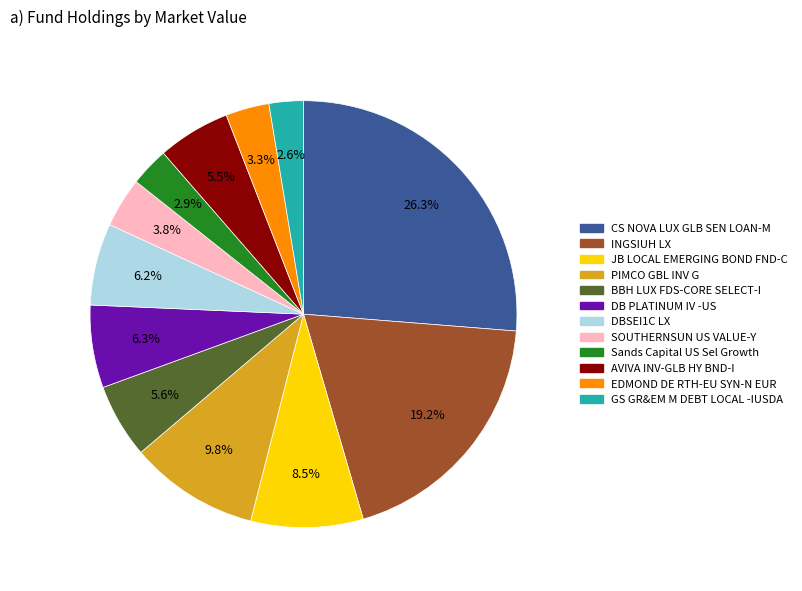

To the nearest percent, what is the difference between the GS GR&EM M DEBT LOCAL -IUSDA and BBH LUX FDS-CORE SELECT-I slice percentages?

3%